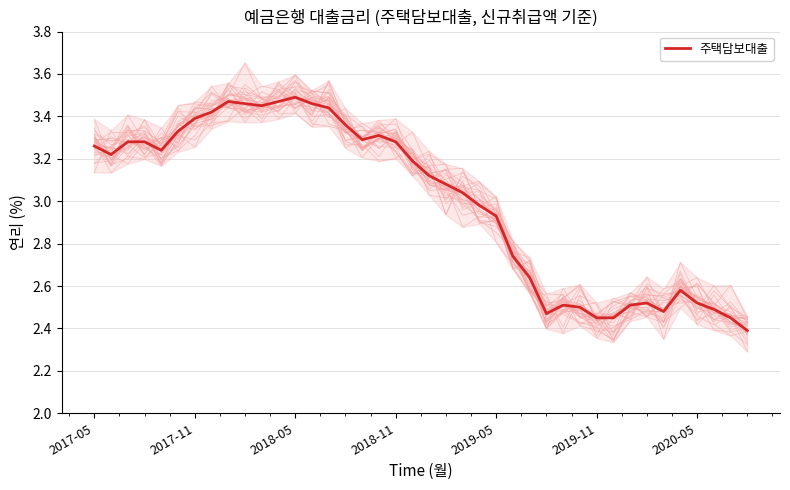

Where does the 주택담보대출 series first go above 3?

2017-05